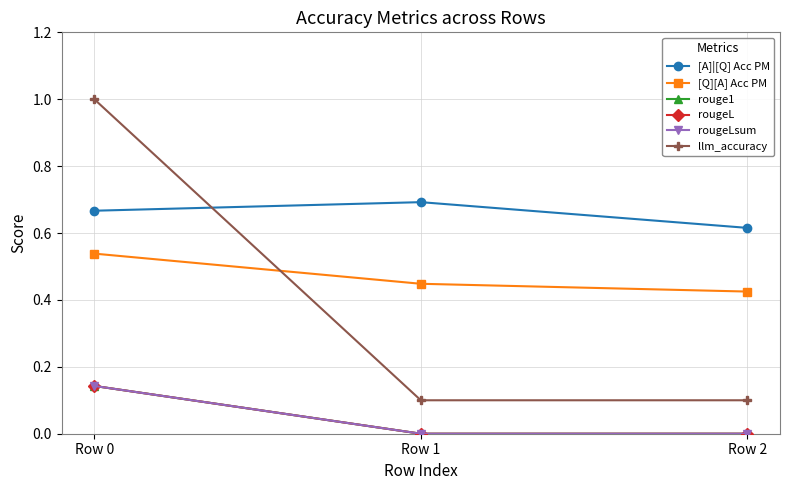

Which series has the widest spread of values?

llm_accuracy